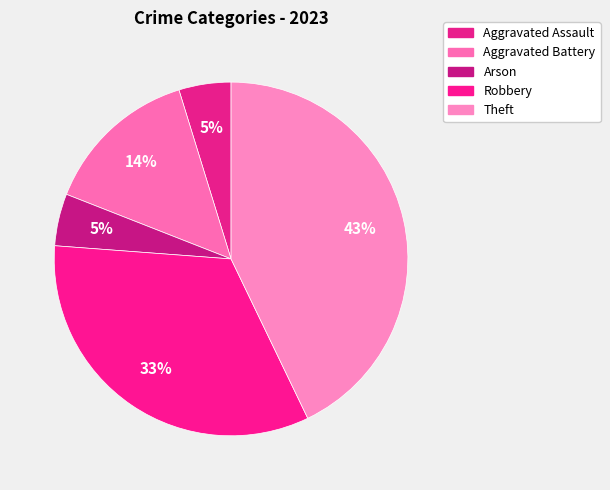

To the nearest percent, what is the combined percentage of Theft and Robbery?

76%